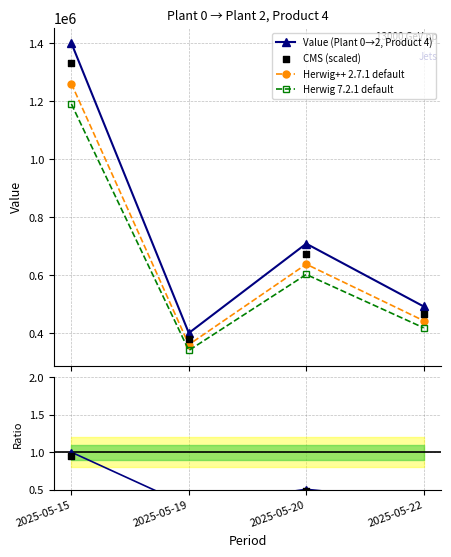

At which category is the sum across all series the highest?

2025-05-15